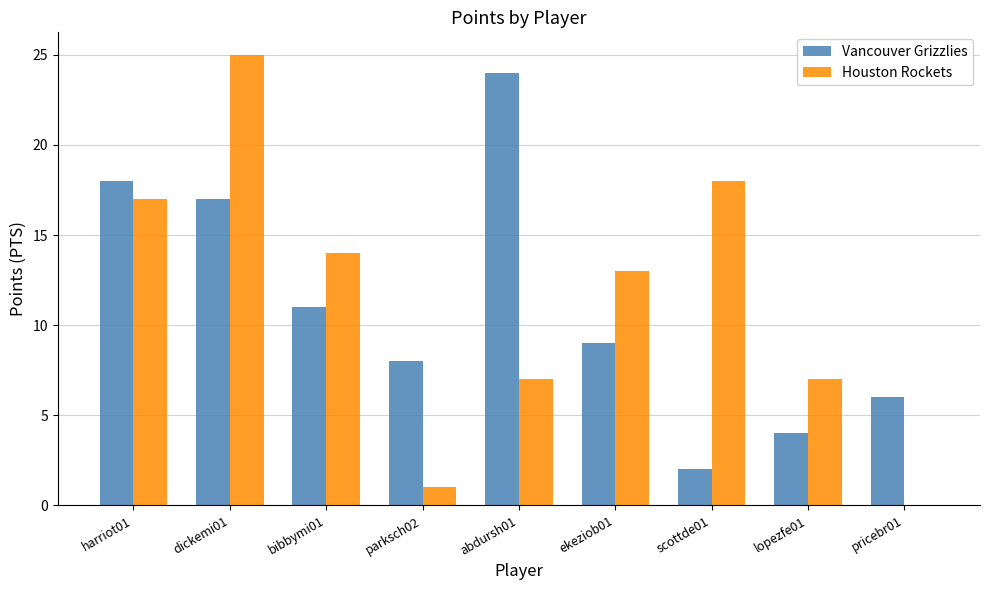

What value does the Houston Rockets series have at ekeziob01, to the nearest 5?

15